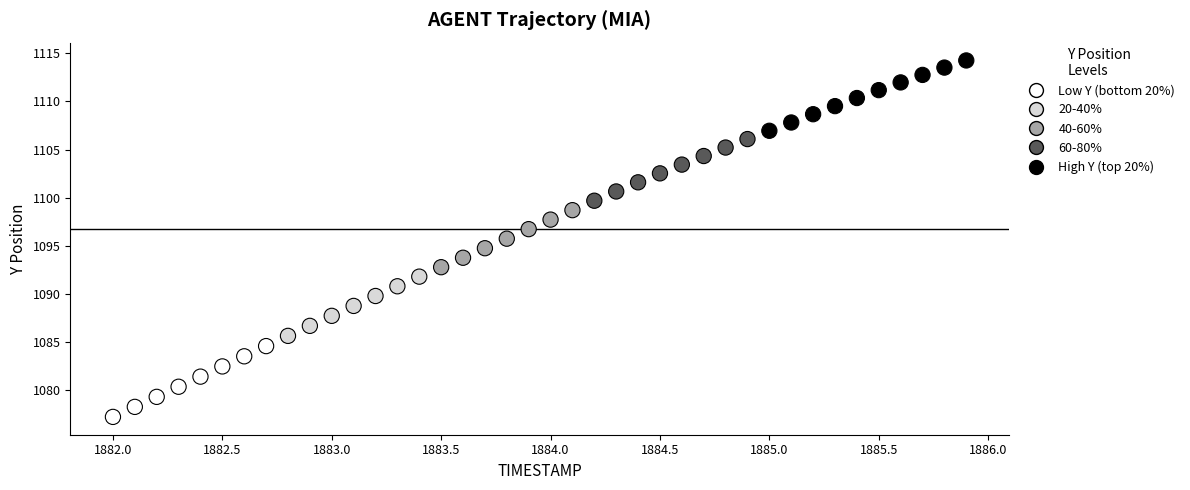

What is the range of Y values (max minus min)?

37.0